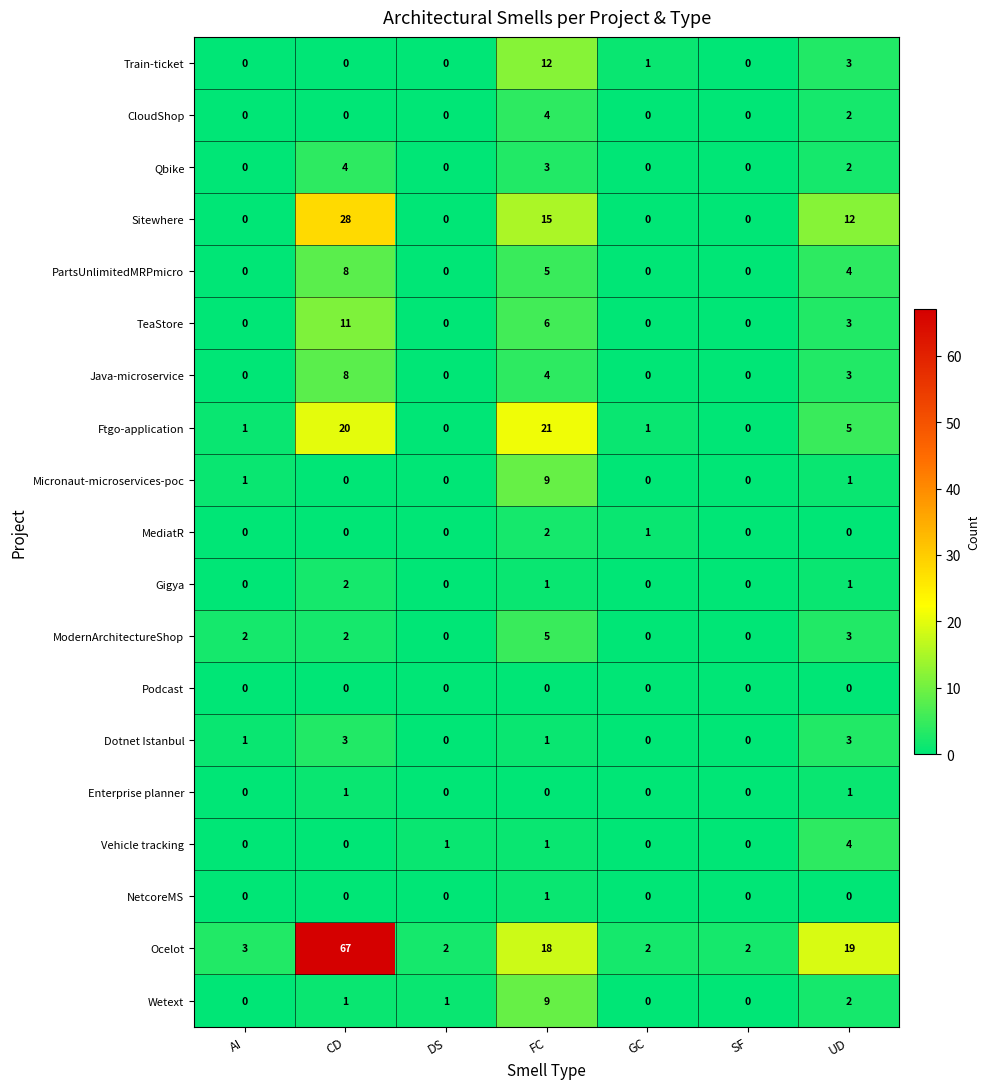

At how many categories does at least one series exceed 42?

1